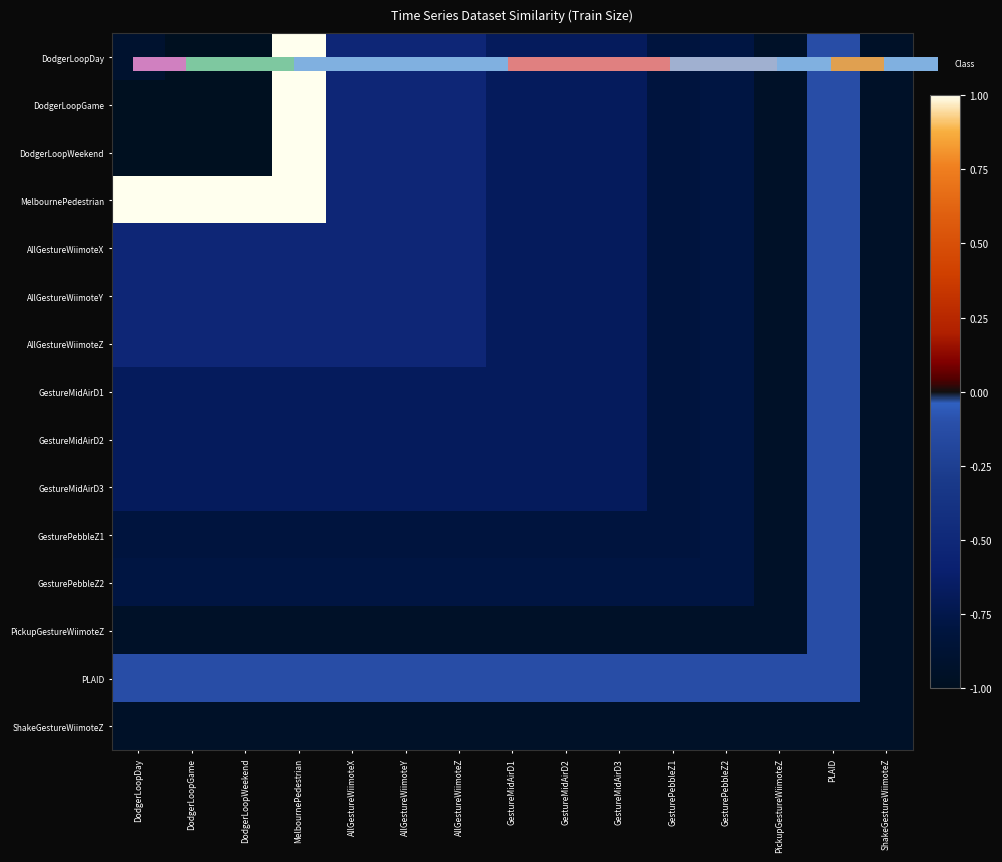

What is the smallest value displayed?

-1.0